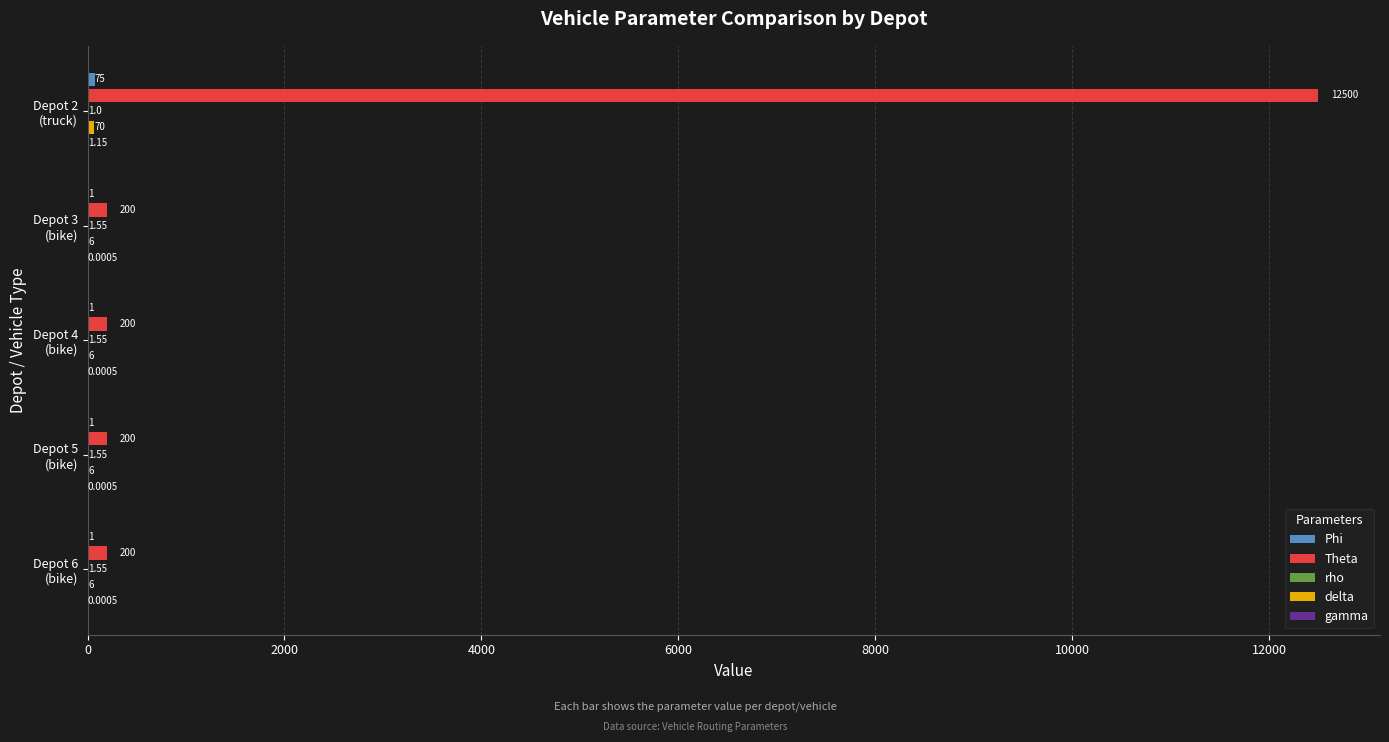

Which series has the largest range (max minus min)?

Theta